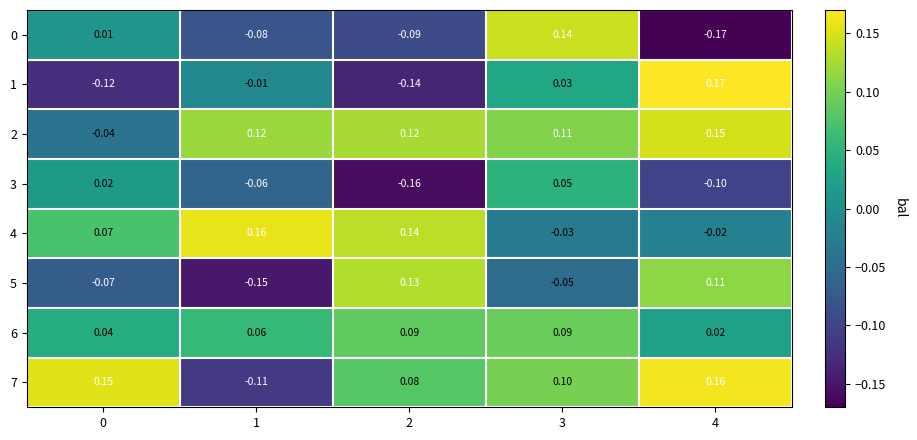

Is the value of 2 at 4 greater than the value of 5 at 0?

Yes